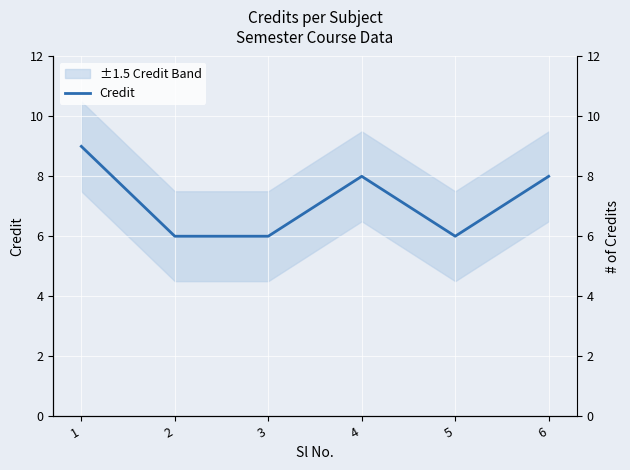

List the labels in order of value, largest first.

1, 4, 6, 2, 3, 5